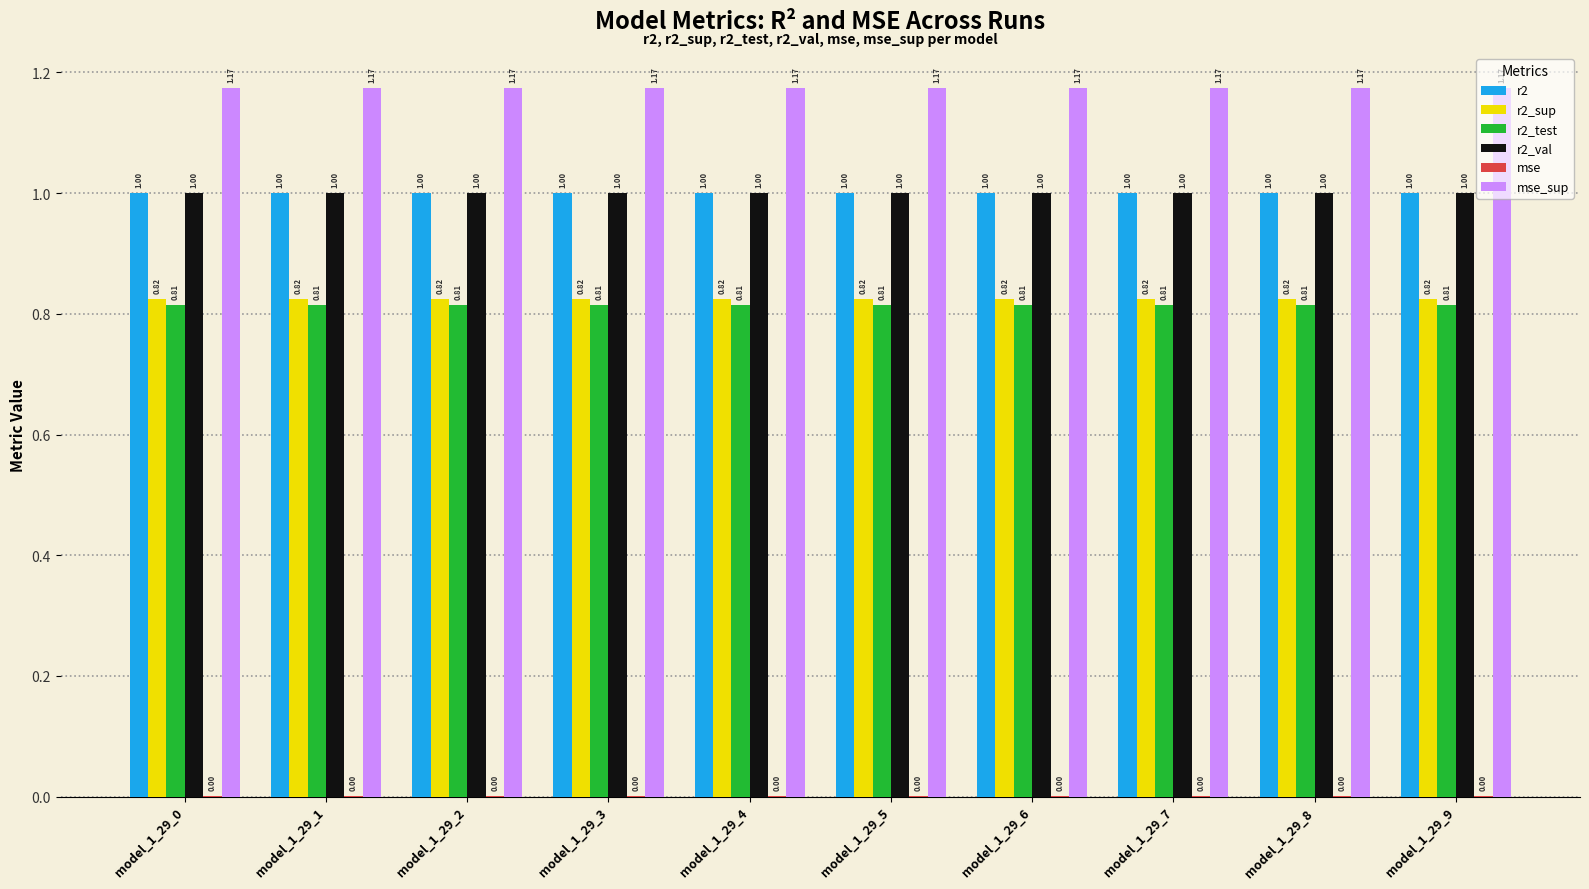

What is the sum of the r2 values at model_1_29_8 and model_1_29_9?

2.0